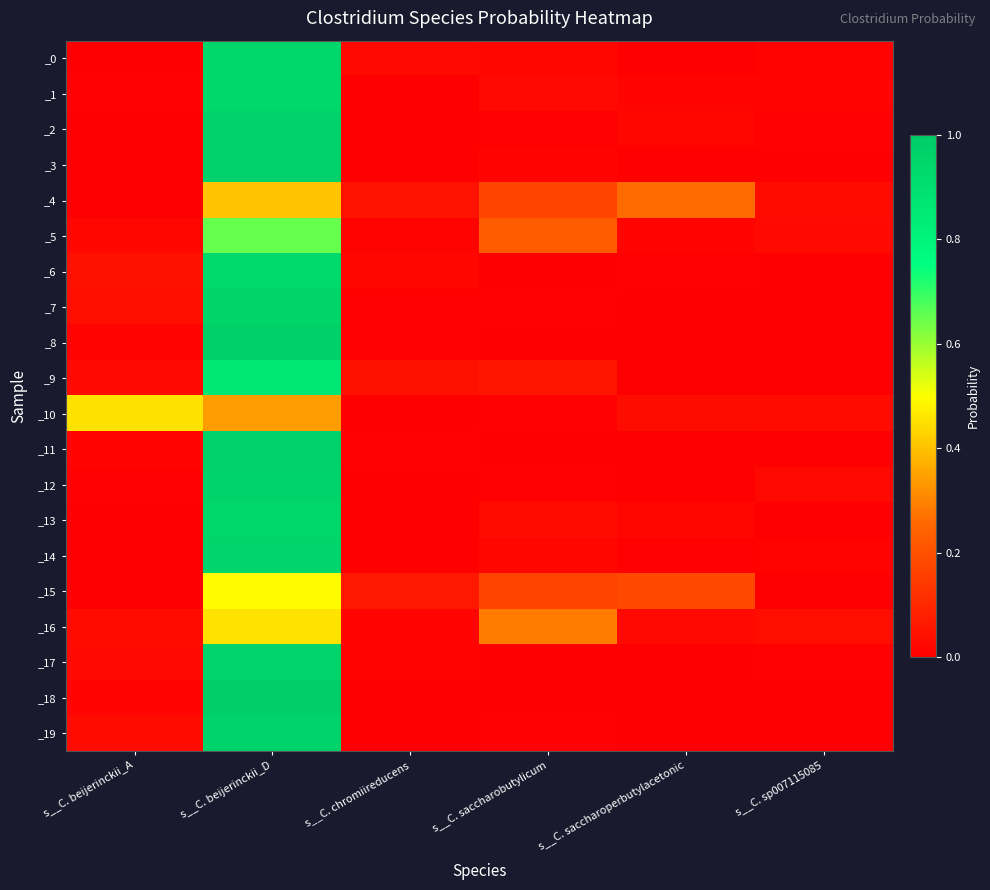

How many categories are shown in the chart?

6